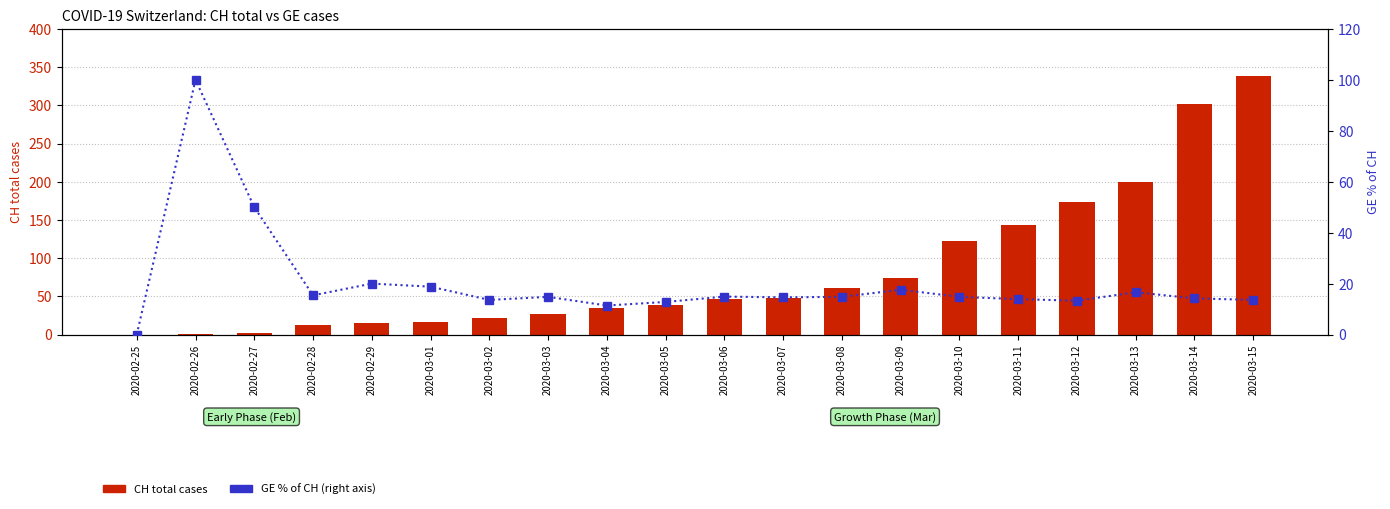

How many values in GE % of CH are above zero?

19